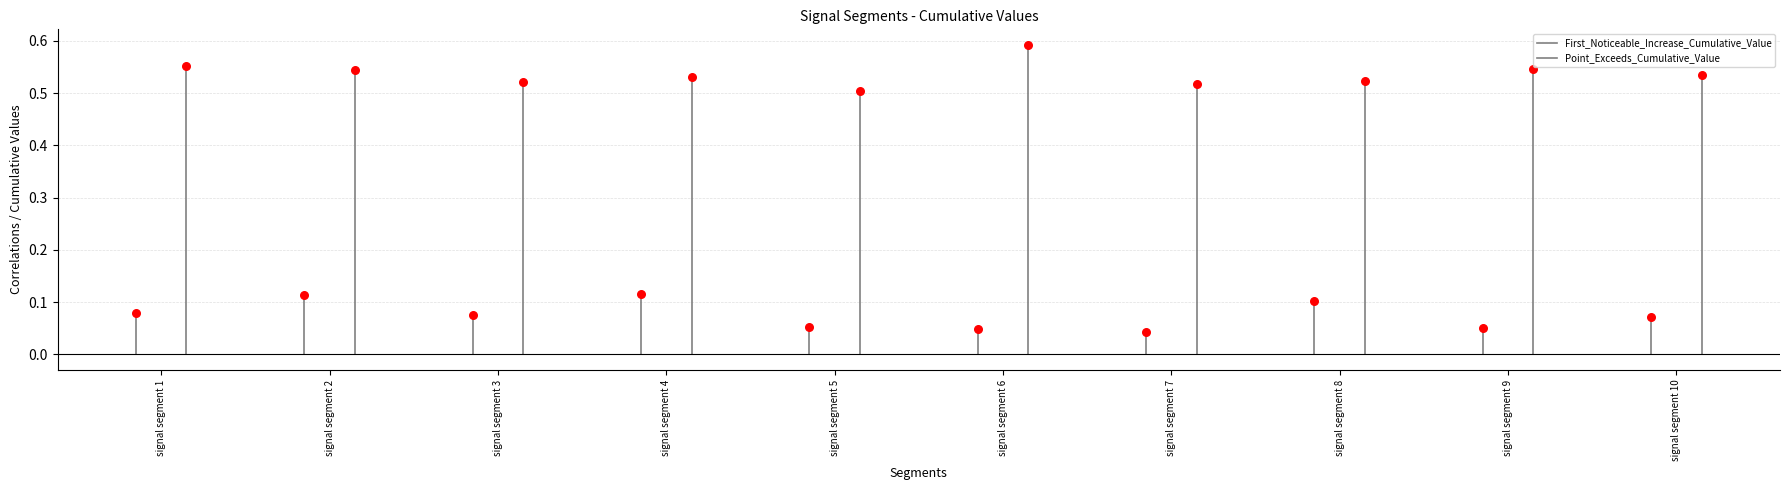

What are all the series names shown in the legend?

First_Noticeable_Increase_Cumulative_Value, Point_Exceeds_Cumulative_Value